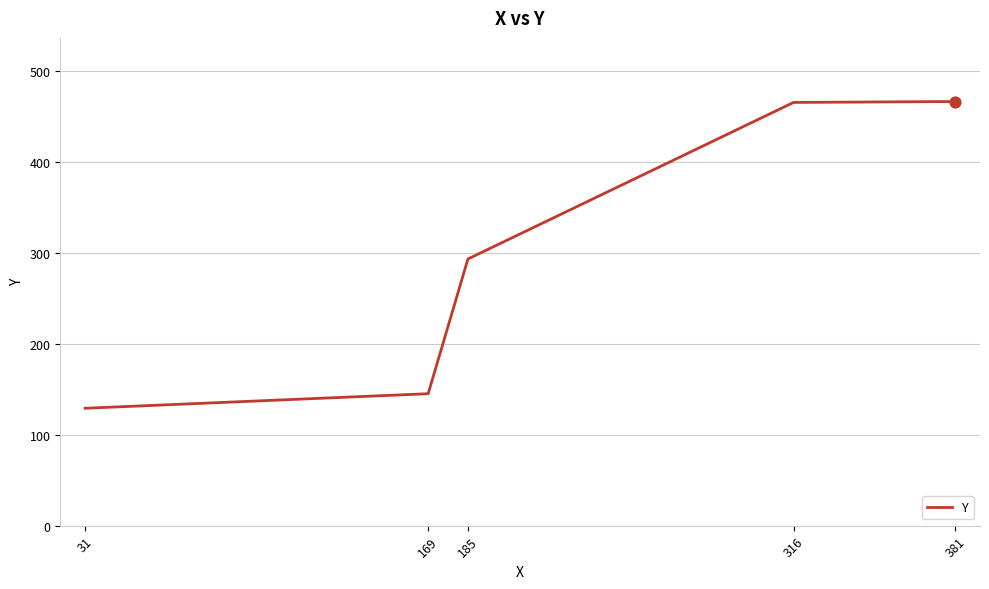

Between 185 and 381, which is larger?

381